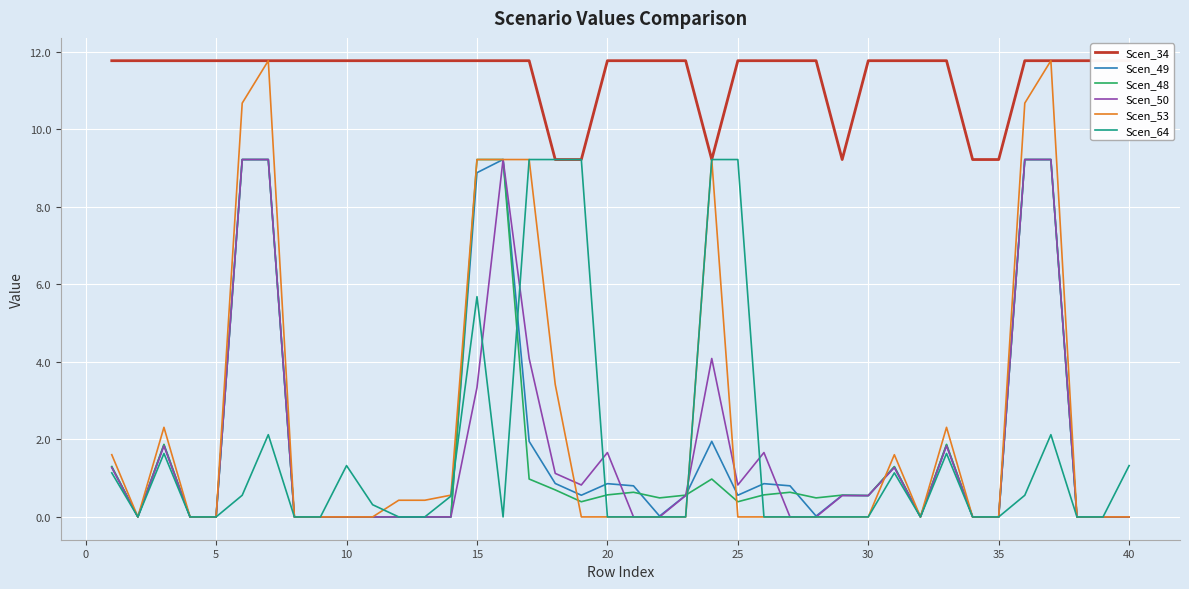

What is the difference between the second highest and second lowest values in the Scen_48 series?

9.2